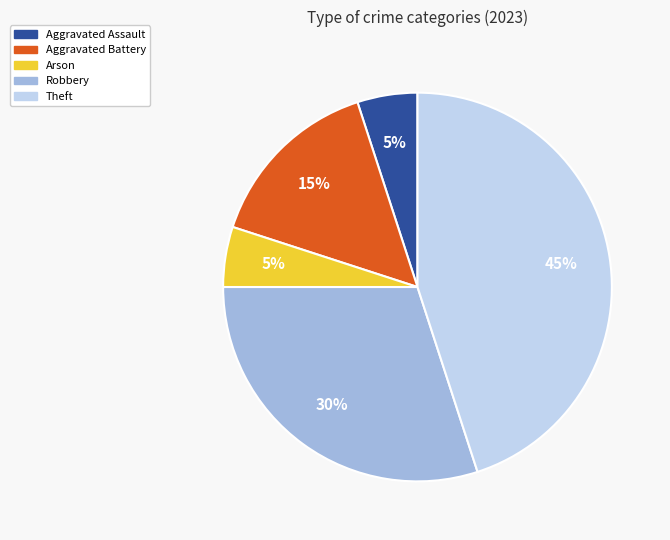

Is there a majority slice in this chart?

No